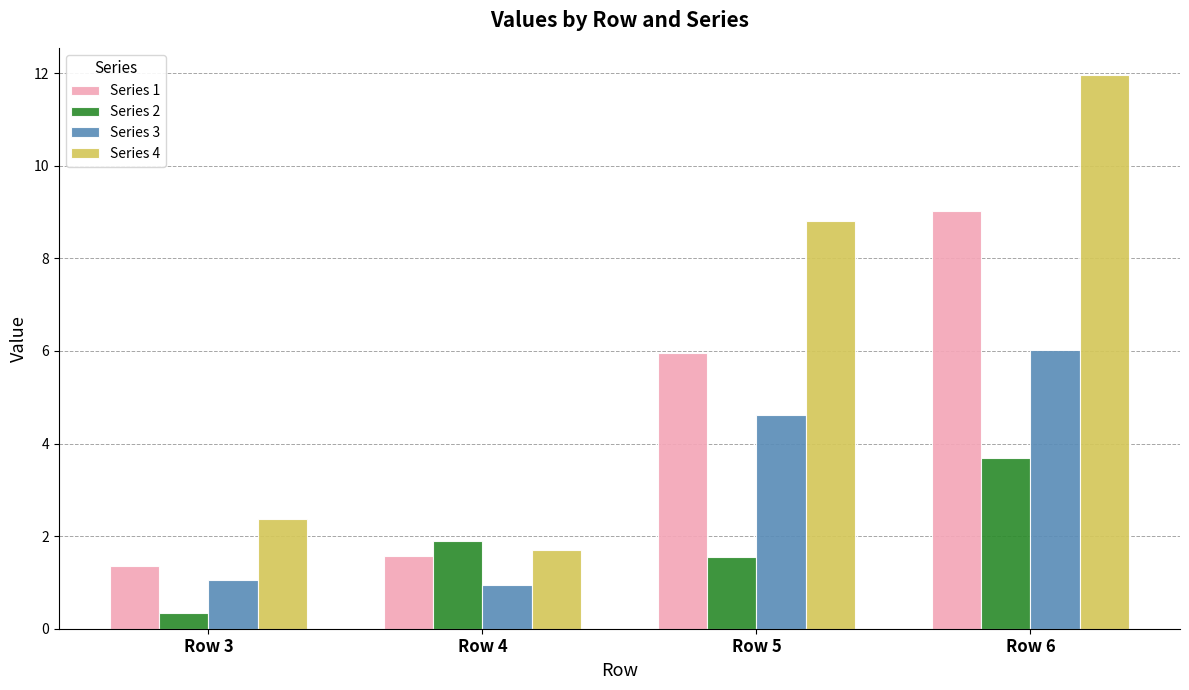

What value does the Series 2 series have at Row 4?

1.9